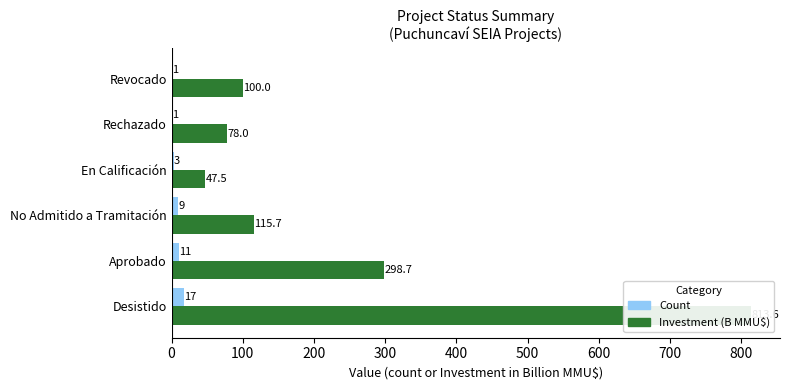

What is the lowest value of the Investment (Billion MMU$) series?

47.5